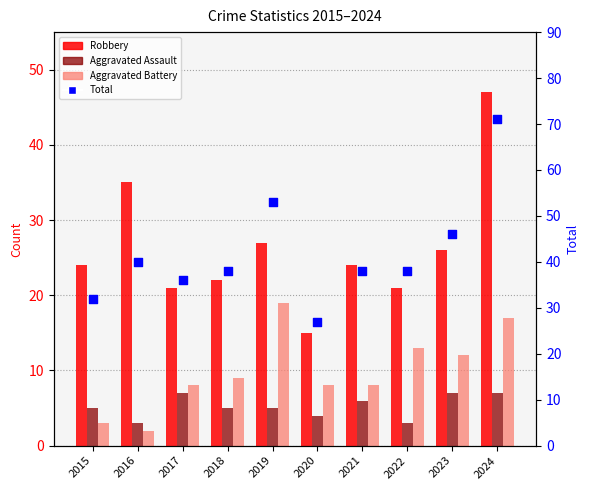

Which series reaches the minimum Y coordinate?

Aggravated Battery